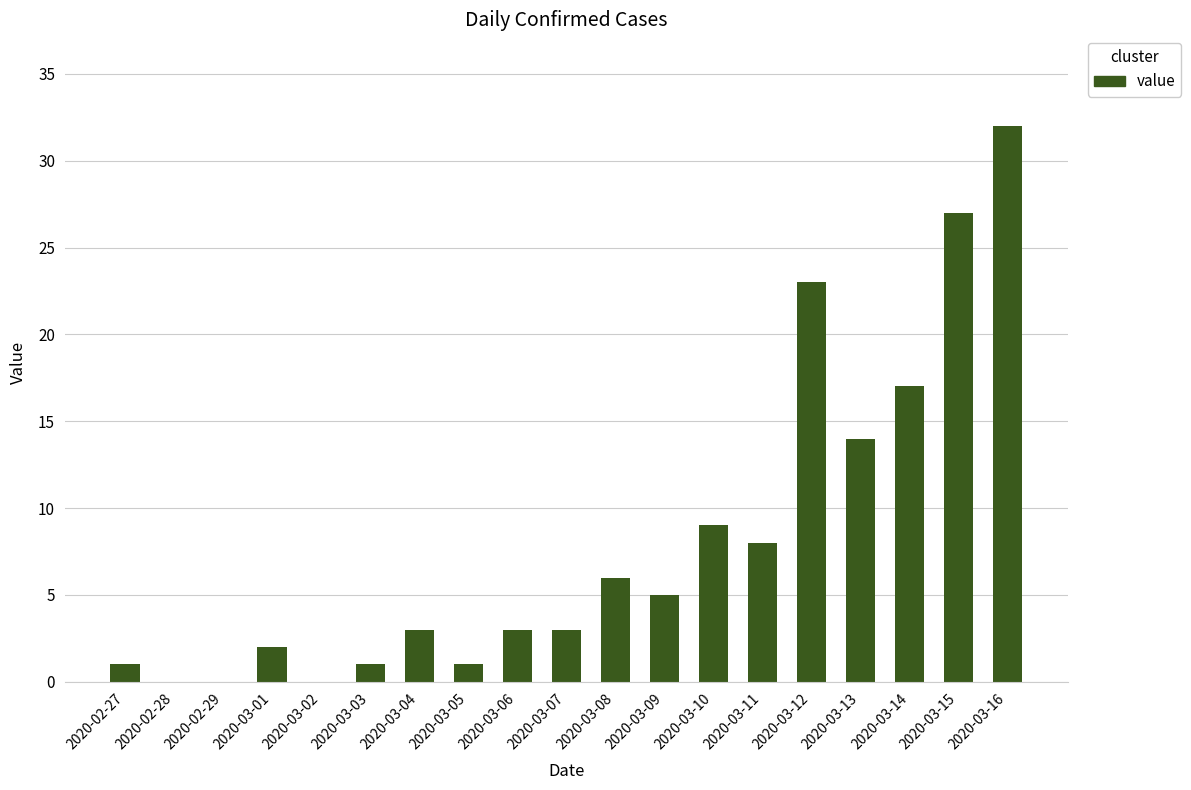

What is the difference between the values at 2020-02-29 and 2020-03-01?

2